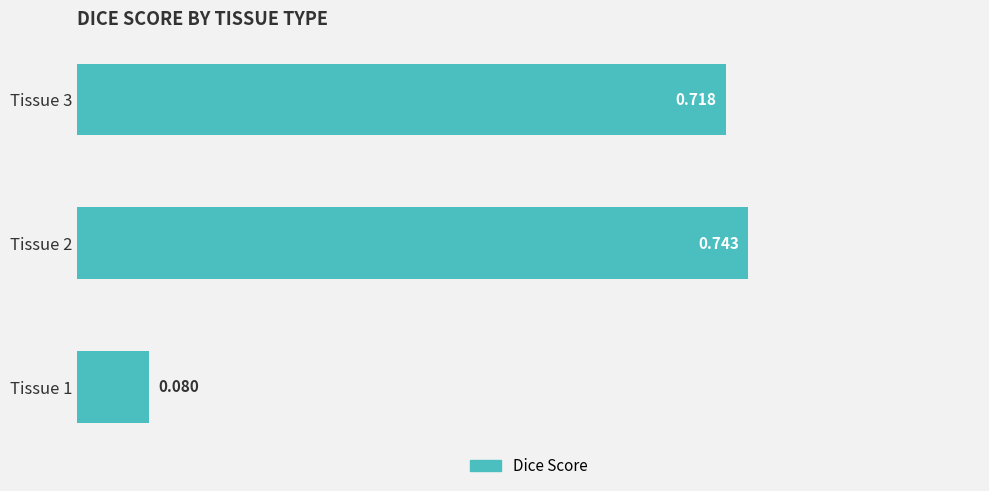

What is the smallest value displayed?

0.1